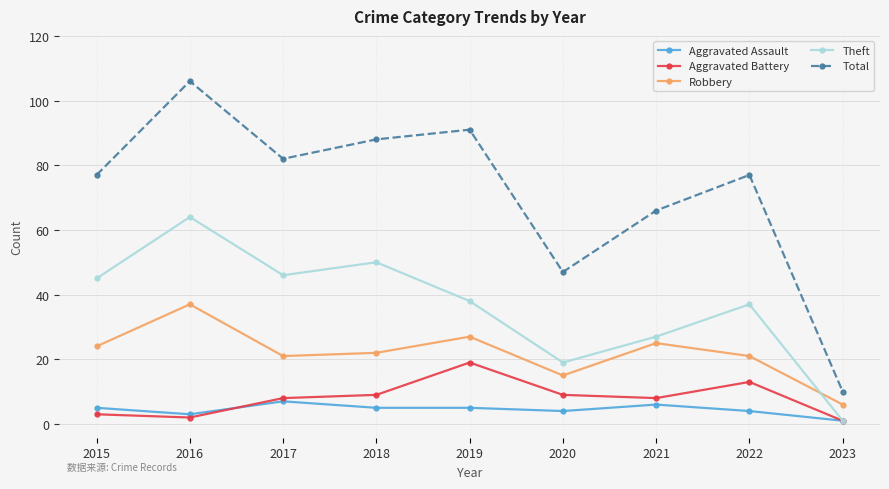

Does the chart display data point markers on the line(s)?

Yes